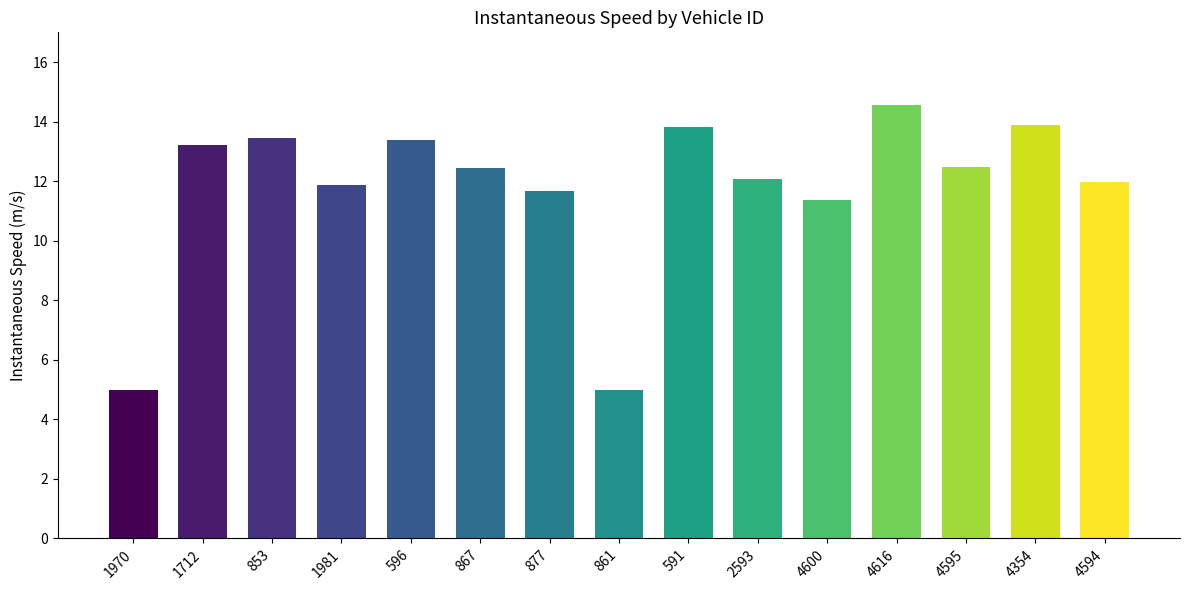

At which category does the chart reach its peak across all series?

4616